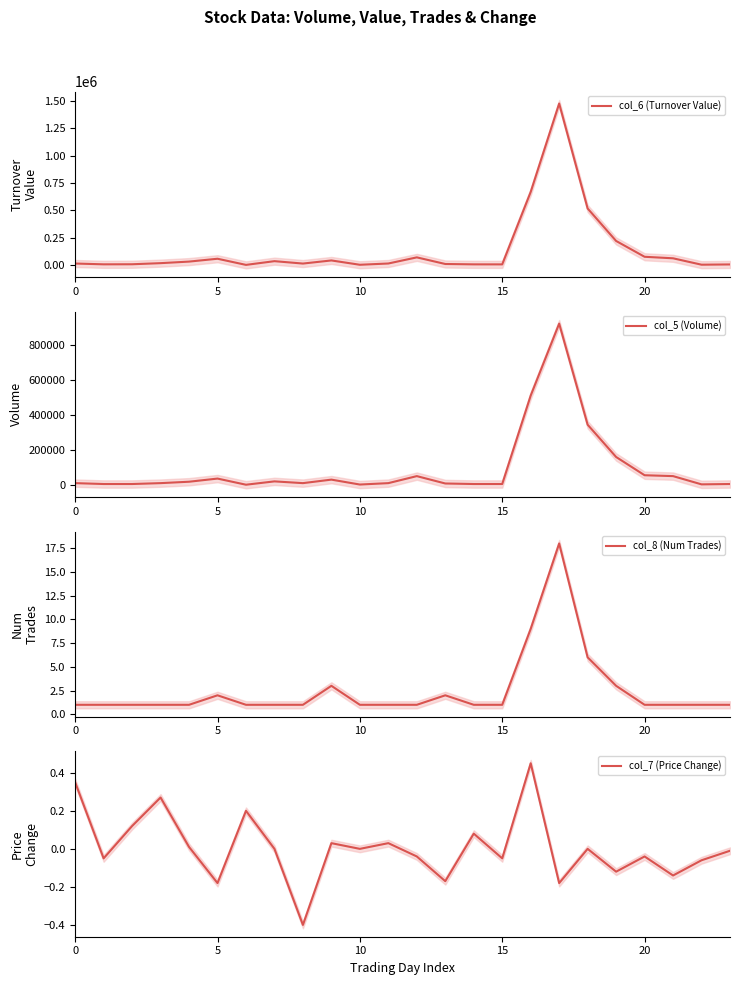

How many lines are shown in the chart?

4